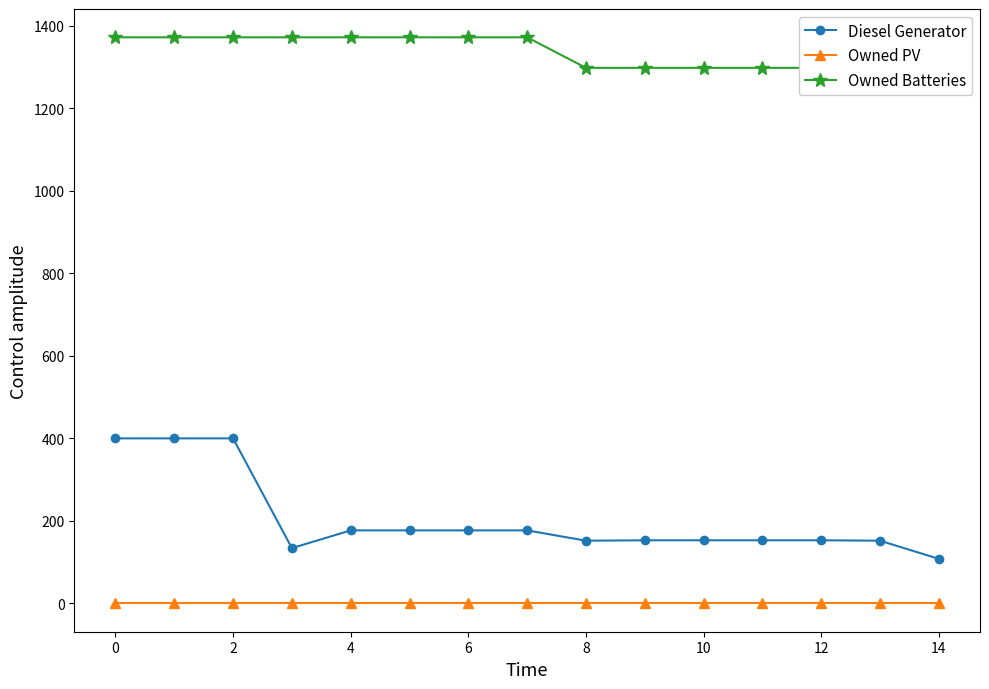

Is this an area chart (filled region under the line)?

No